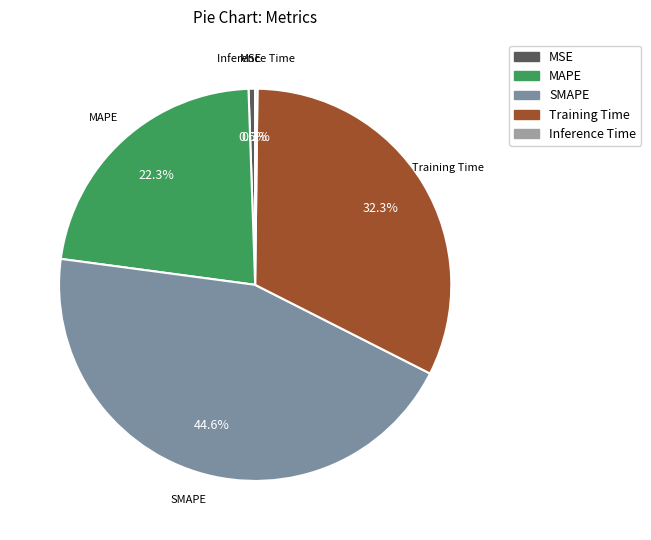

Is there any slice that represents more than half of the pie?

No